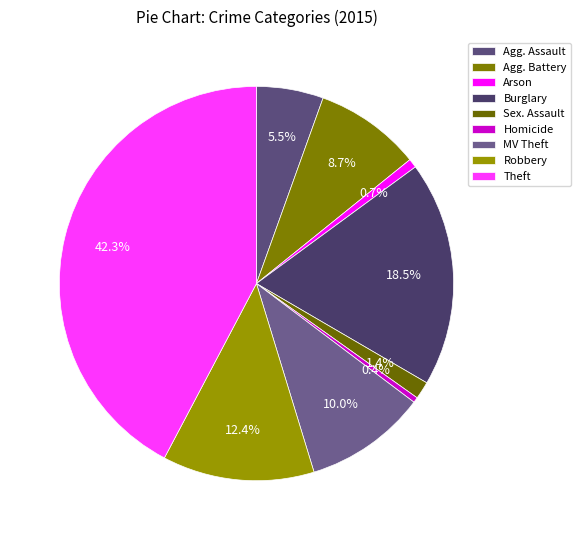

Approximately how many times larger is the value at Arson compared to Homicide?

1.7